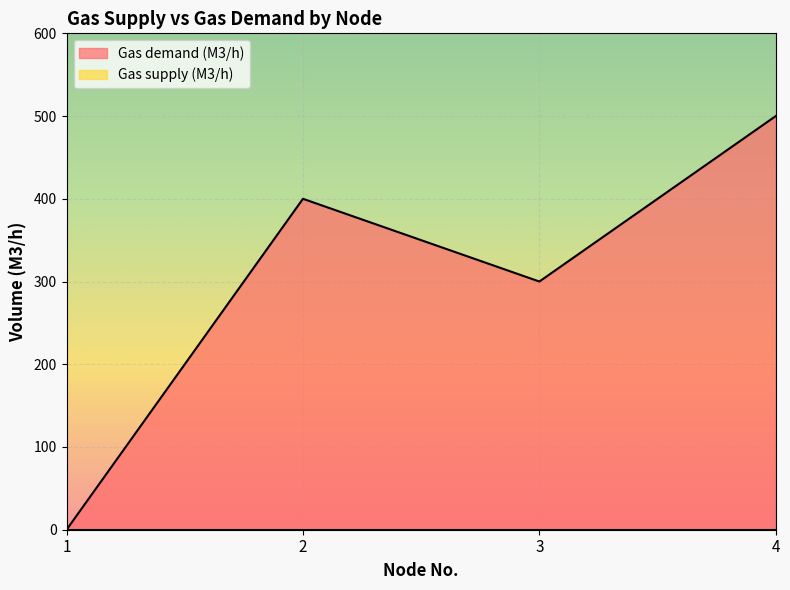

How many values are above zero?

3